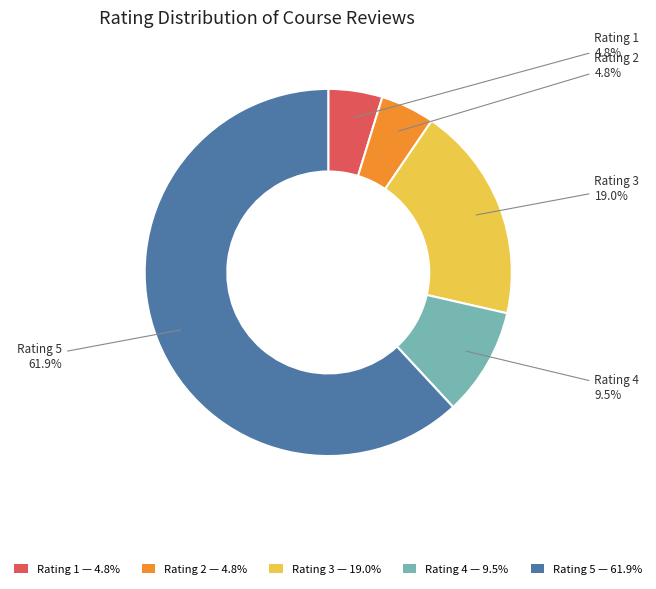

To the nearest percent, what is the average slice percentage?

20%